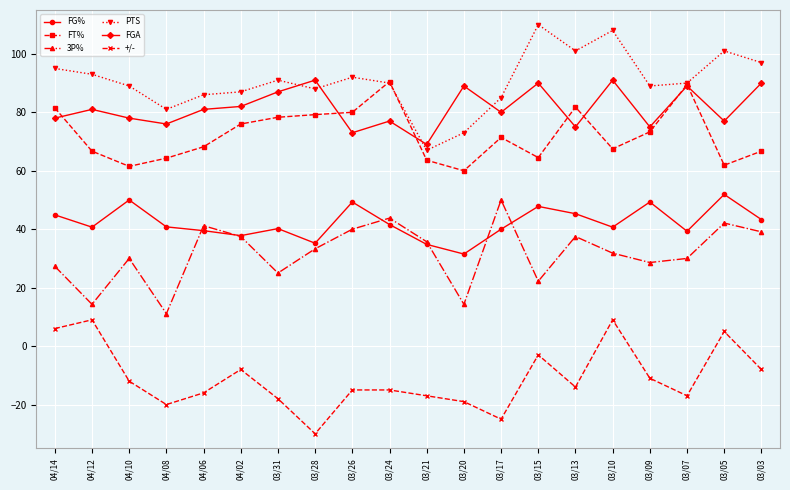

After their last crossing, which series has the higher values: FGA or FT%?

FGA